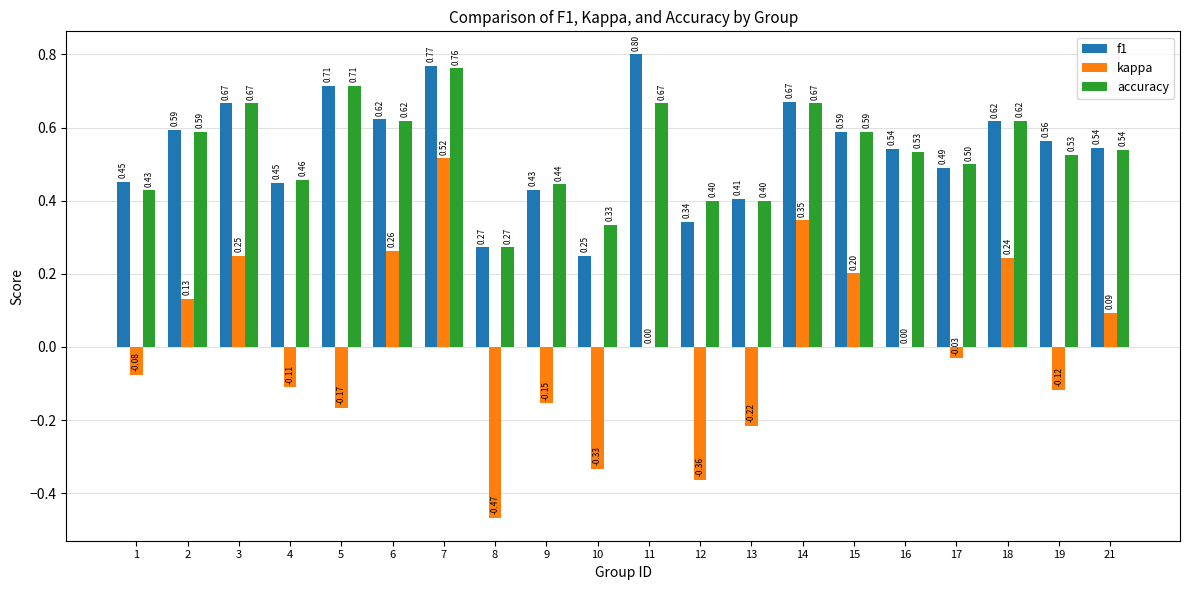

Which series has the largest total across all categories?

f1